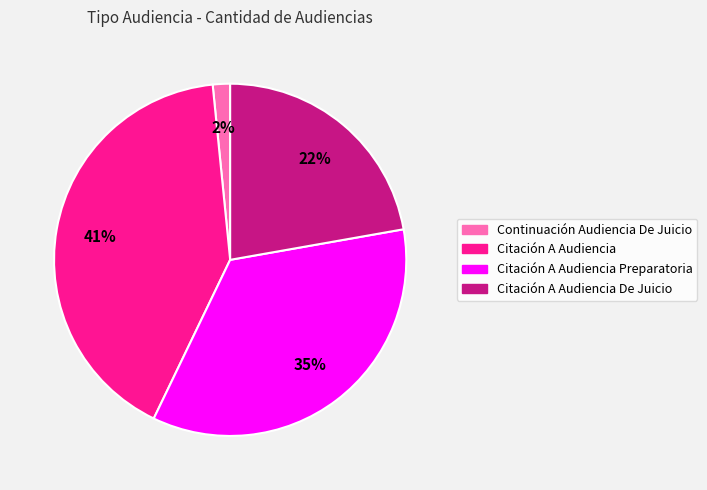

What is the largest slice in the pie chart?

Citación A Audiencia